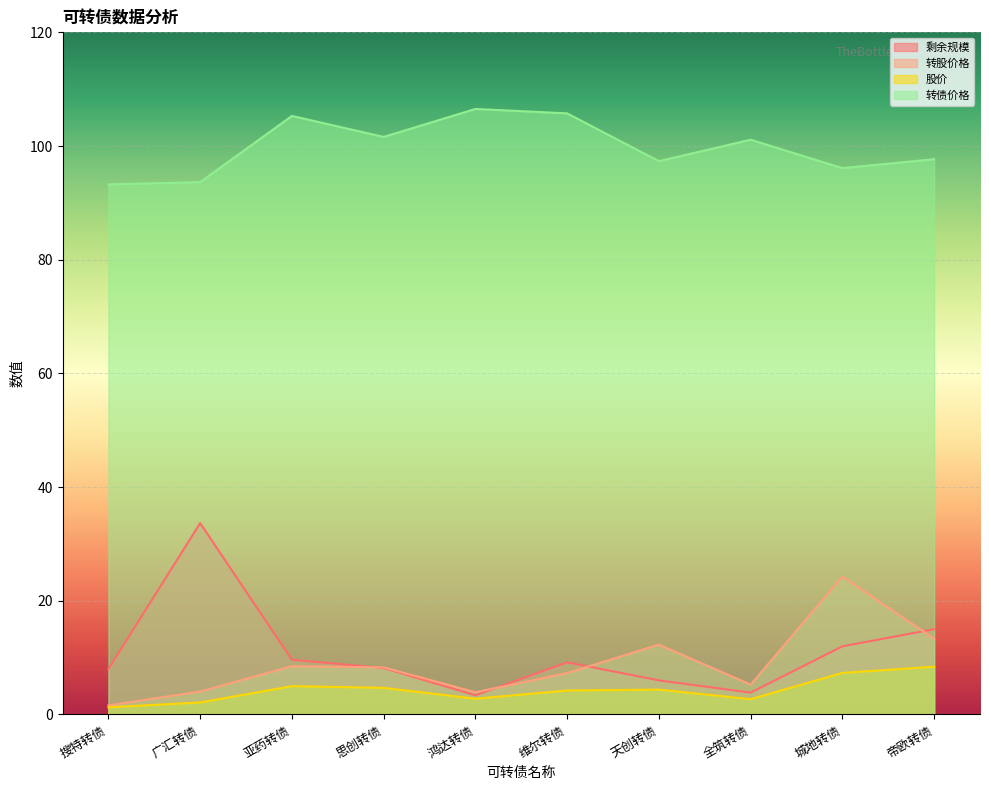

Reading left to right, transcribe all the data shown in this chart.

剩余规模: 8.0	33.7	9.6	8.2	3.4	9.2	6.0	3.8	12.0	15.0
转股价格: 1.6	4.0	8.5	8.3	3.9	7.3	12.3	5.2	24.3	13.3
股价: 1.3	2.1	5.0	4.7	2.8	4.2	4.4	2.7	7.3	8.4
转债价格: 93.2	93.6	105.3	101.6	106.5	105.7	97.3	101.1	96.1	97.7